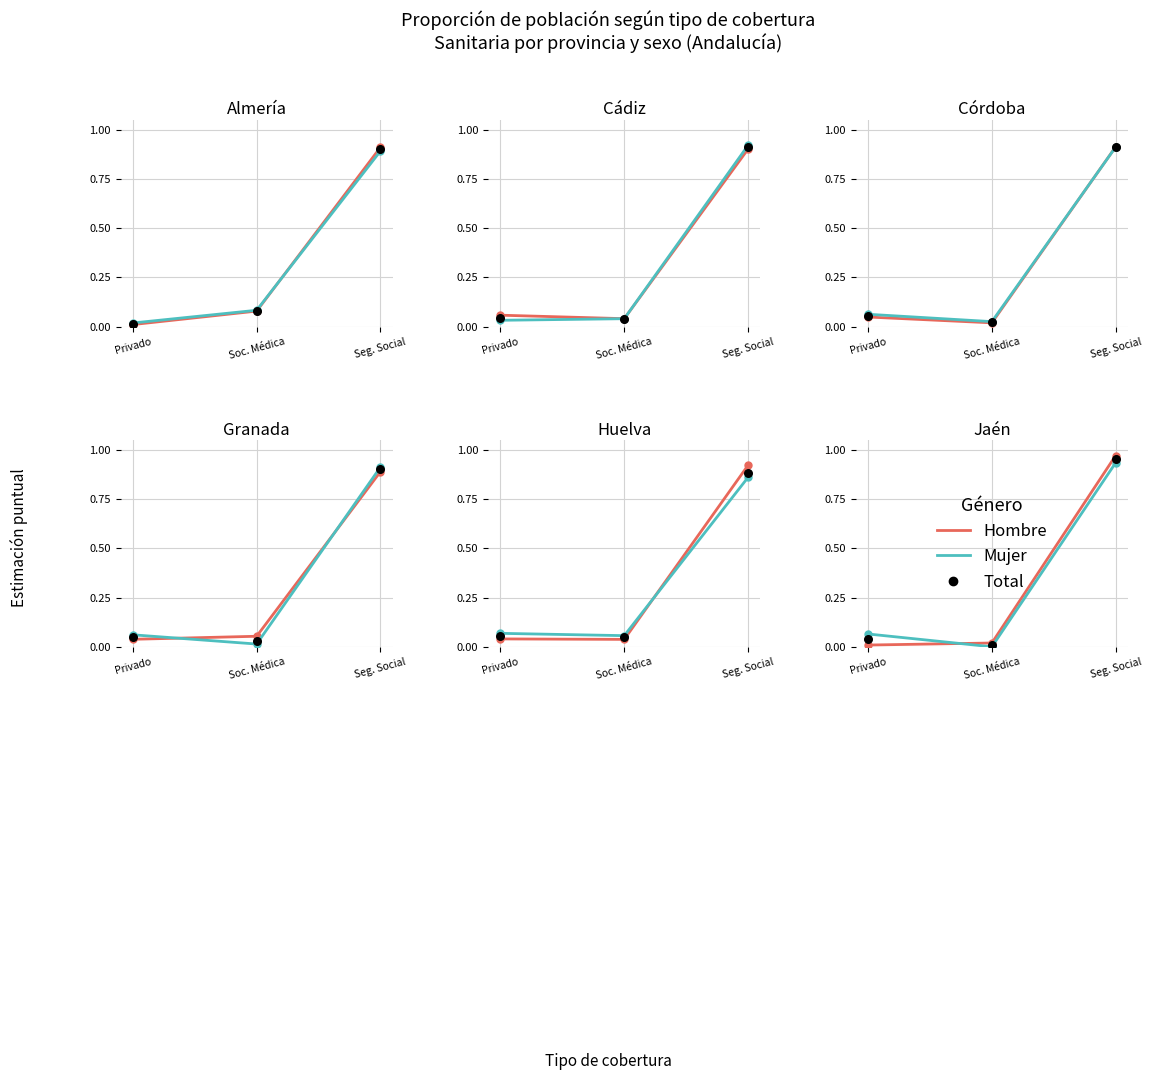

What are all the series names shown in the legend?

Hombre, Mujer, Total